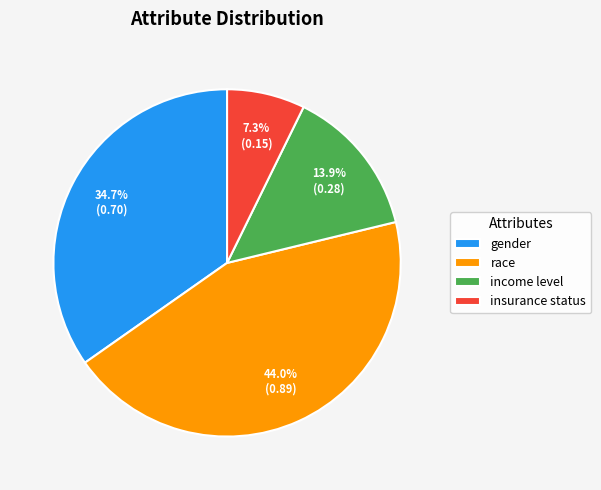

What portion of the pie excludes income level?

86.1%